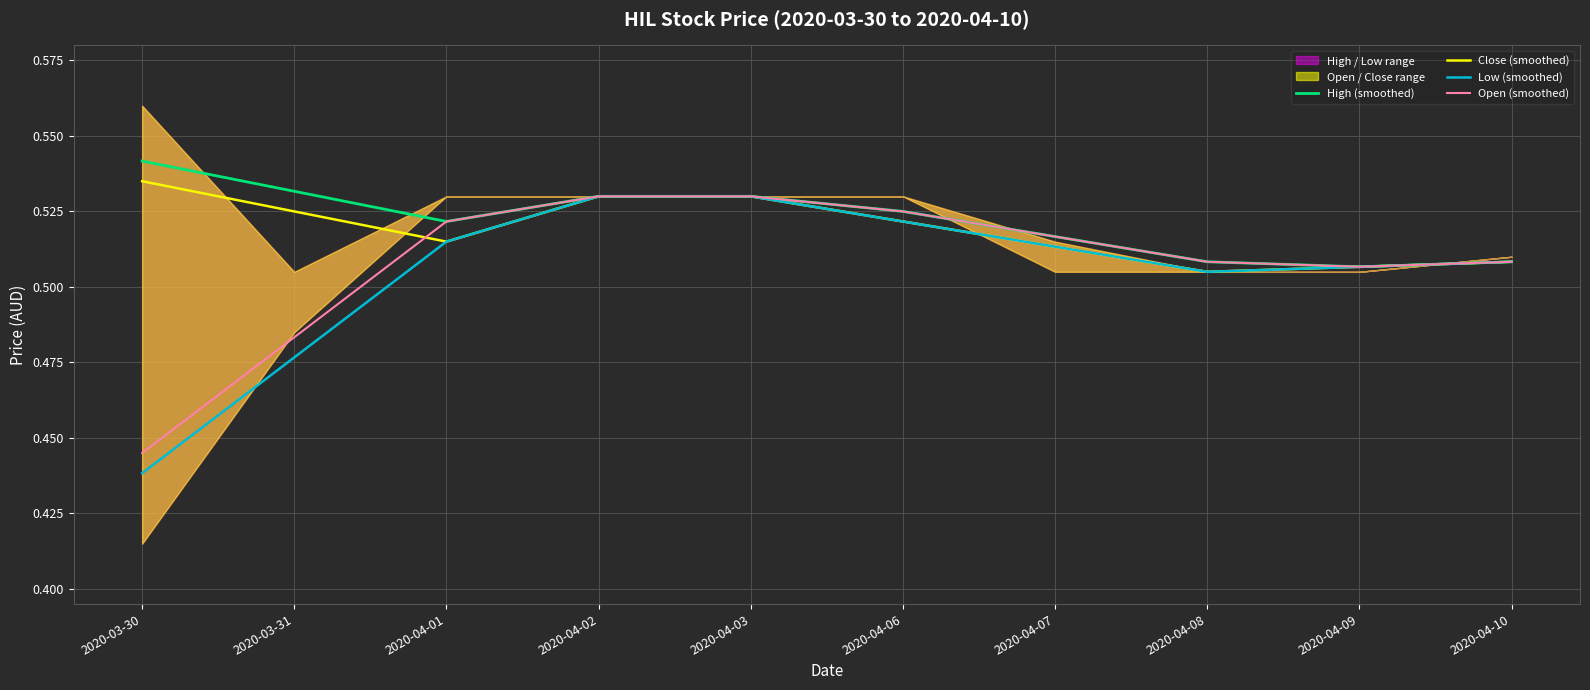

Where is the first local minimum for High (smoothed)?

2020-04-01